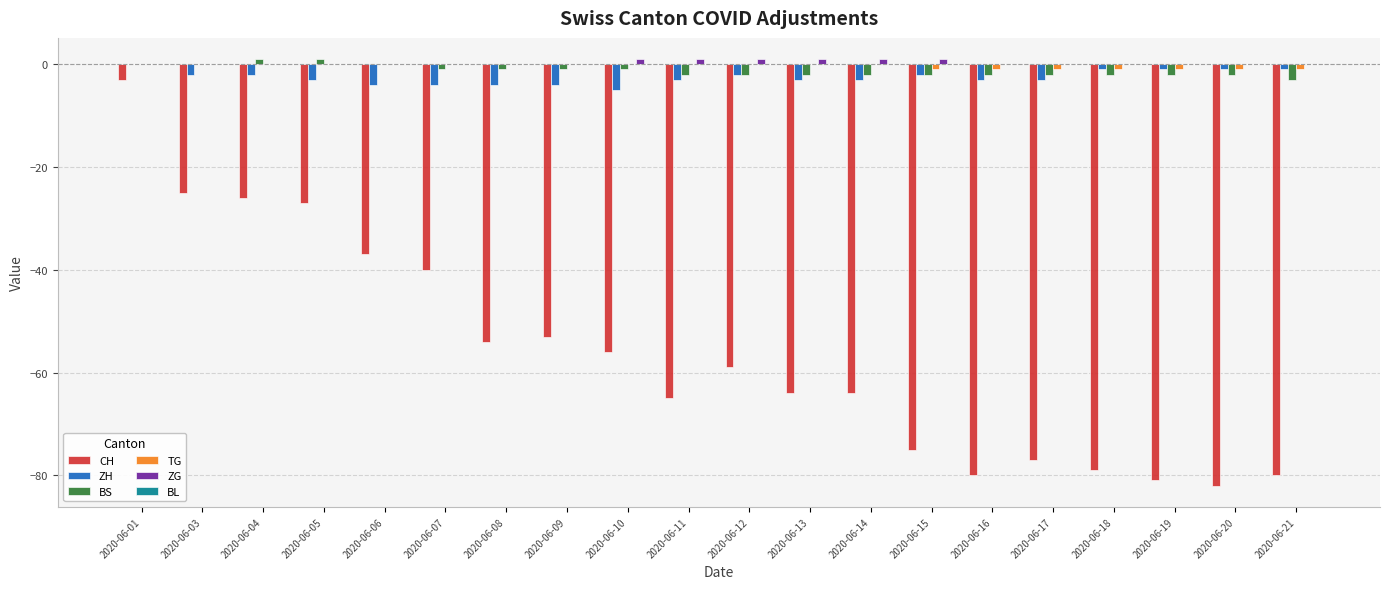

What is the approximate value of CH at 2020-06-17, to the nearest 5?

-75